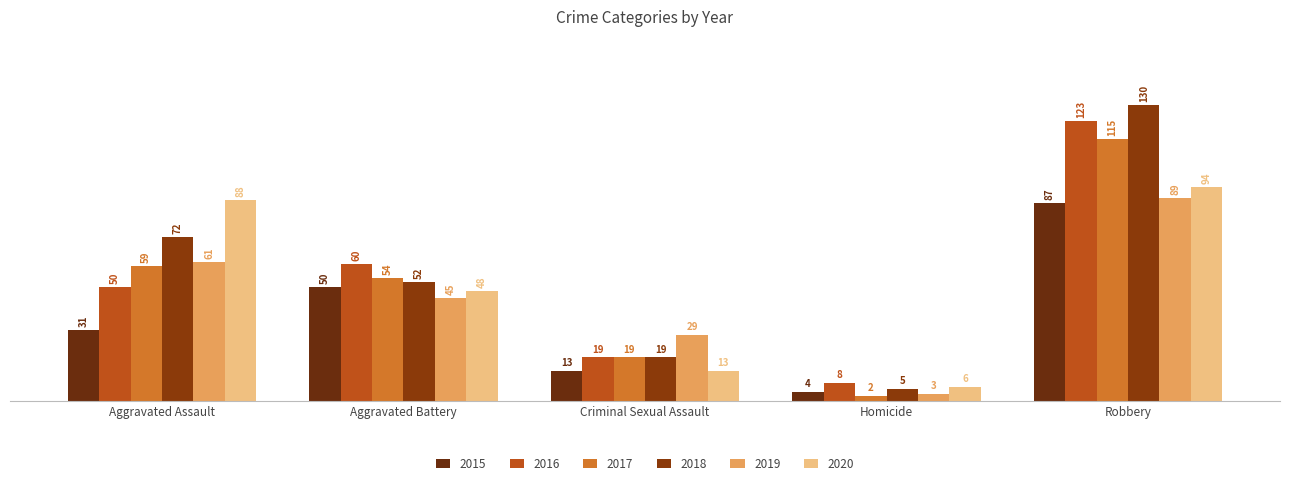

What is the lowest value of the 2020 series?

6